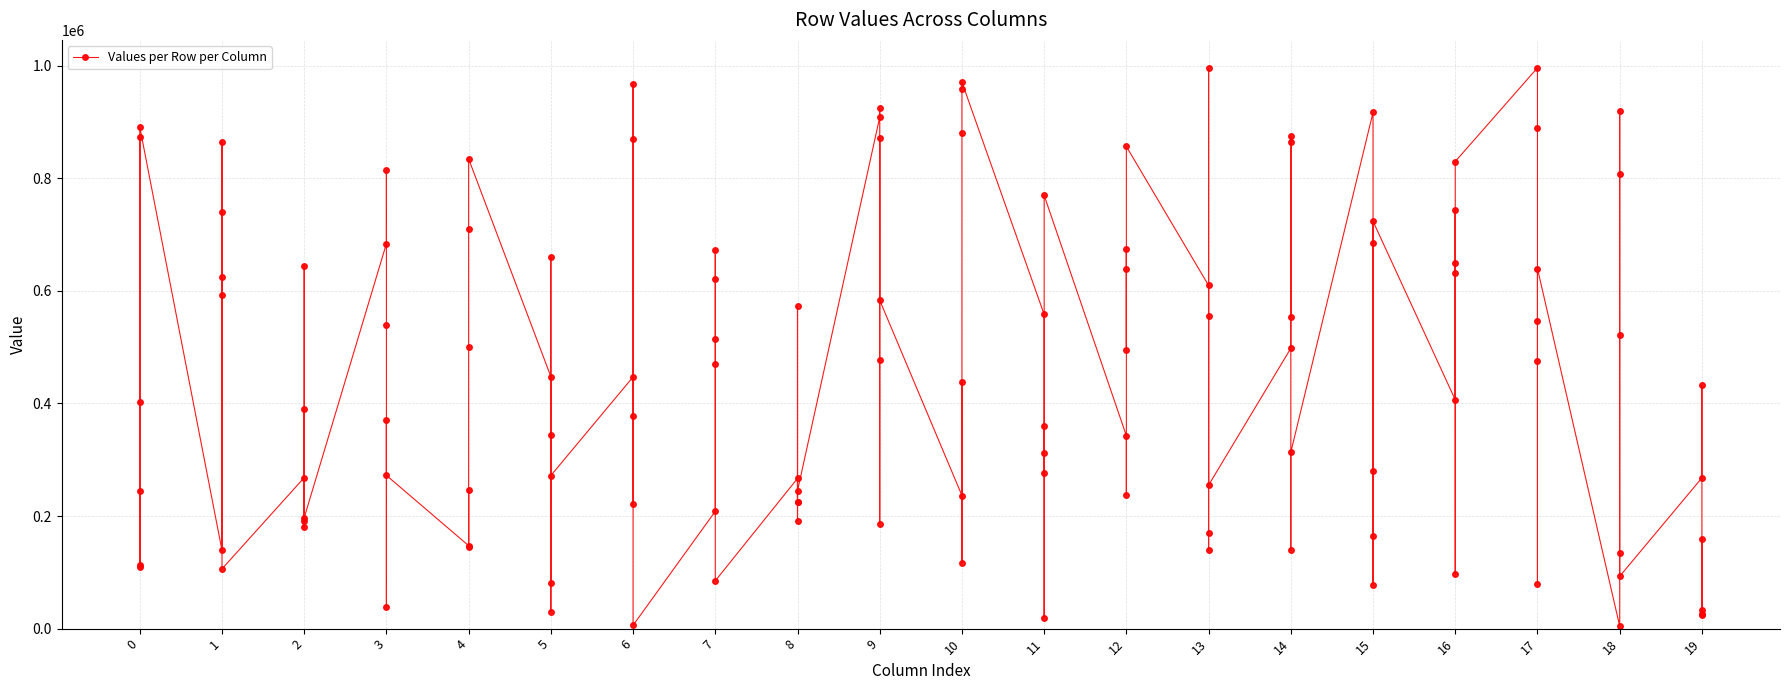

How many interior local valleys does the Row 0 series have?

8